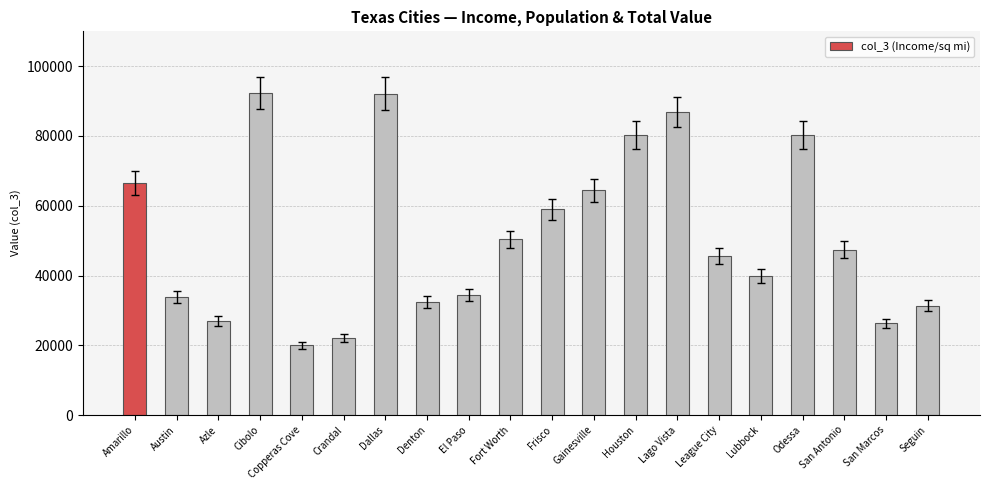

At which label is the value closest to 56193?

Frisco